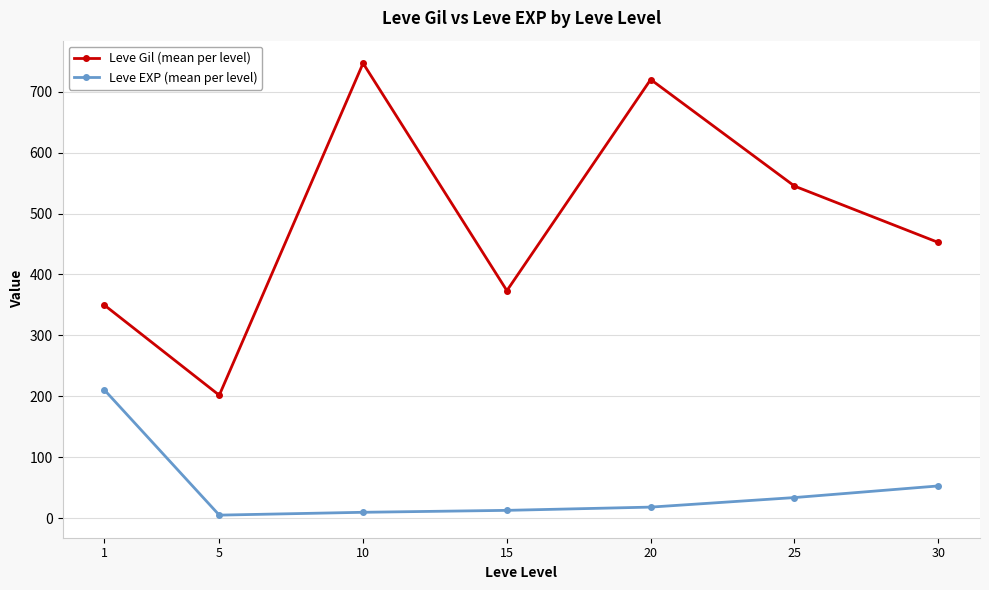

Which series has the widest spread of values?

Leve Gil (mean per level)